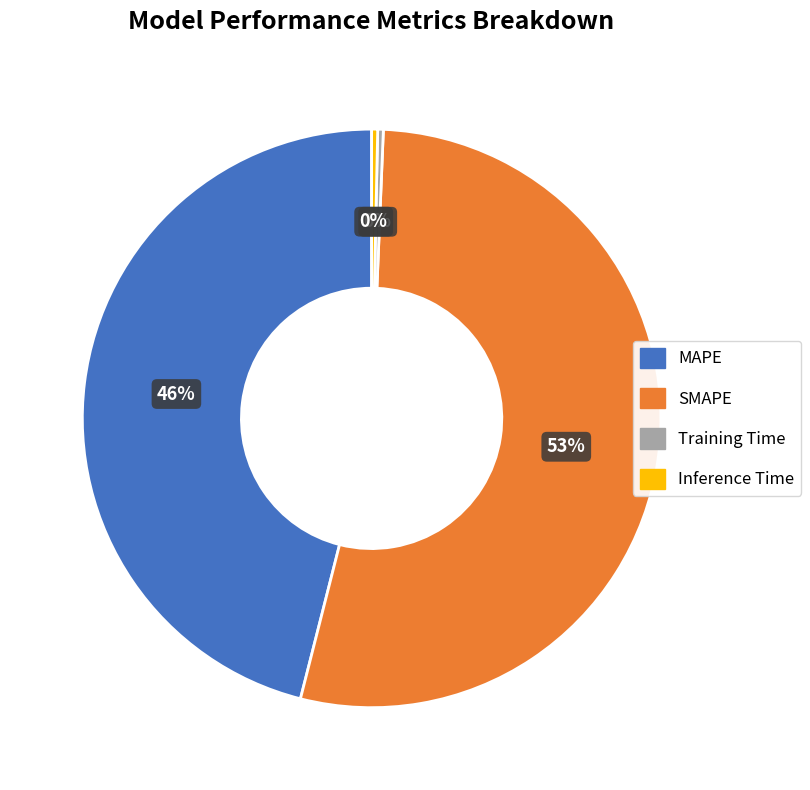

To the nearest percent, what is the average slice percentage?

25%